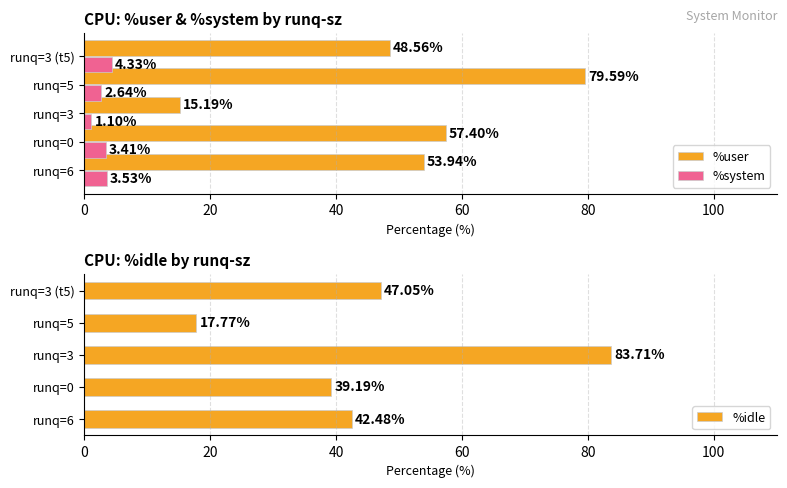

What is the difference between the maximum and minimum values in the %system series?

3.2